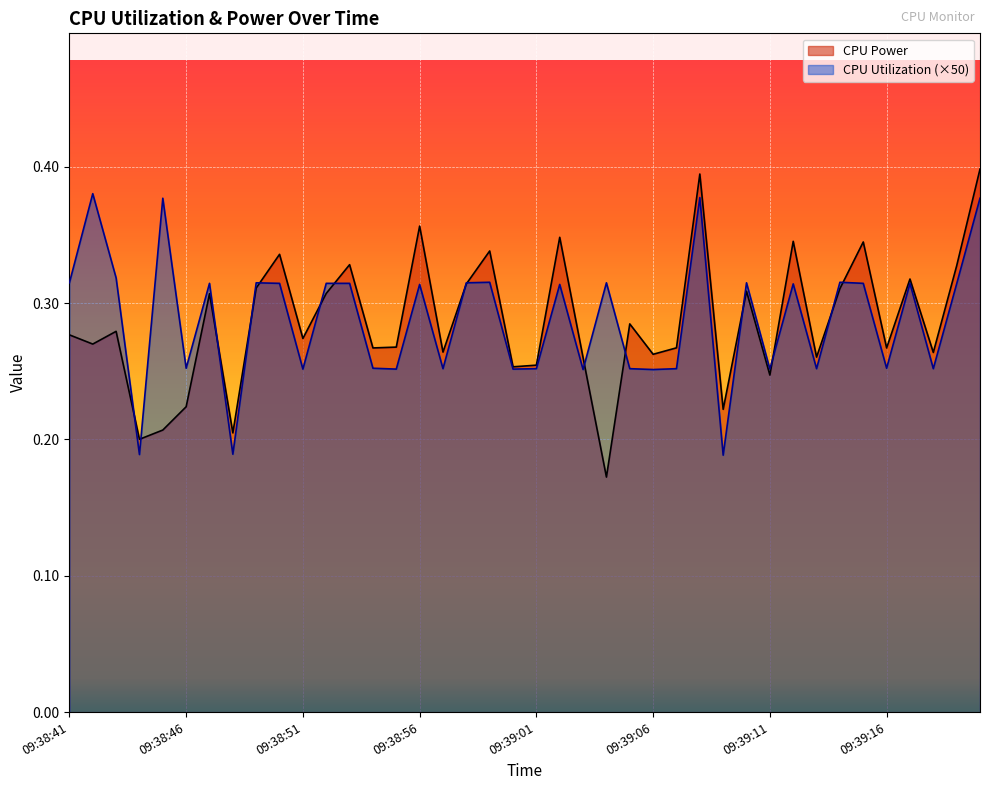

What is the difference between the maximum and minimum values in the CPU Utilization series?

0.2